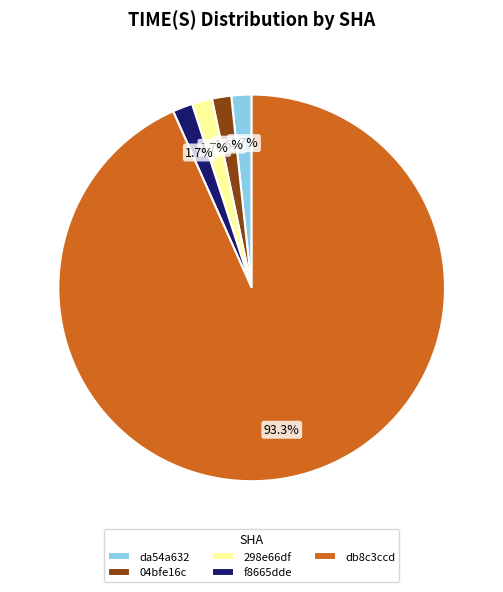

What is the ratio of the value at 298e66df to the value at f8665dde?

1.0